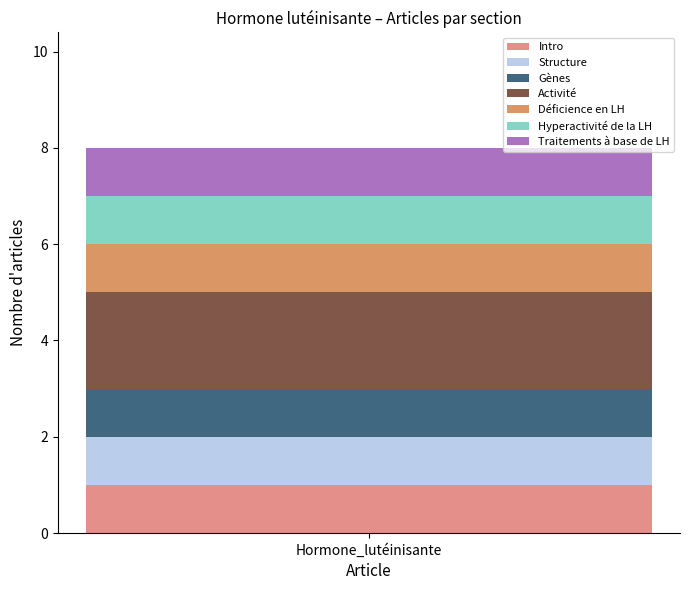

Reading right to left, transcribe the values for Intro.

Hormone_lutéinisante=1